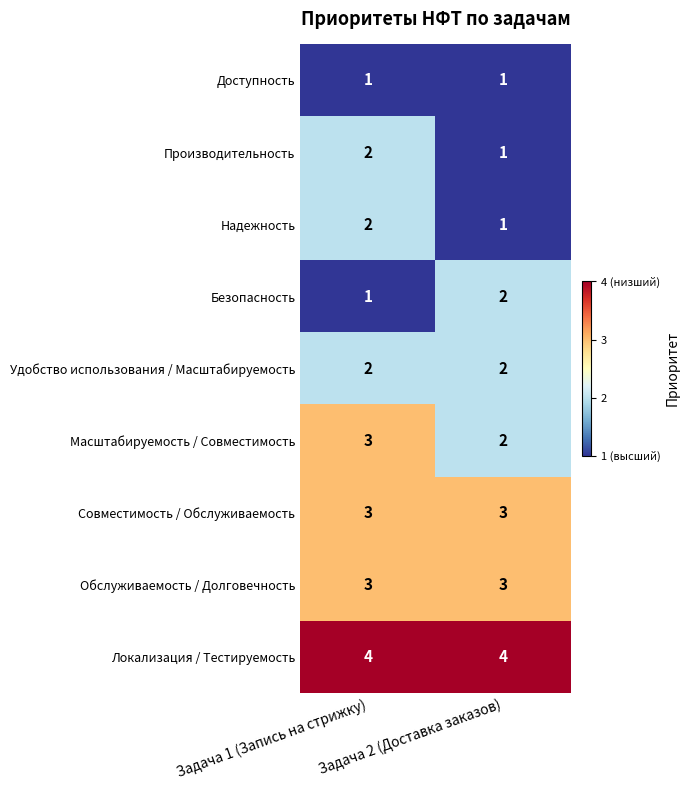

What is the sum of the Безопасность values at Задача 1 (Запись на стрижку) and Задача 2 (Доставка заказов)?

3